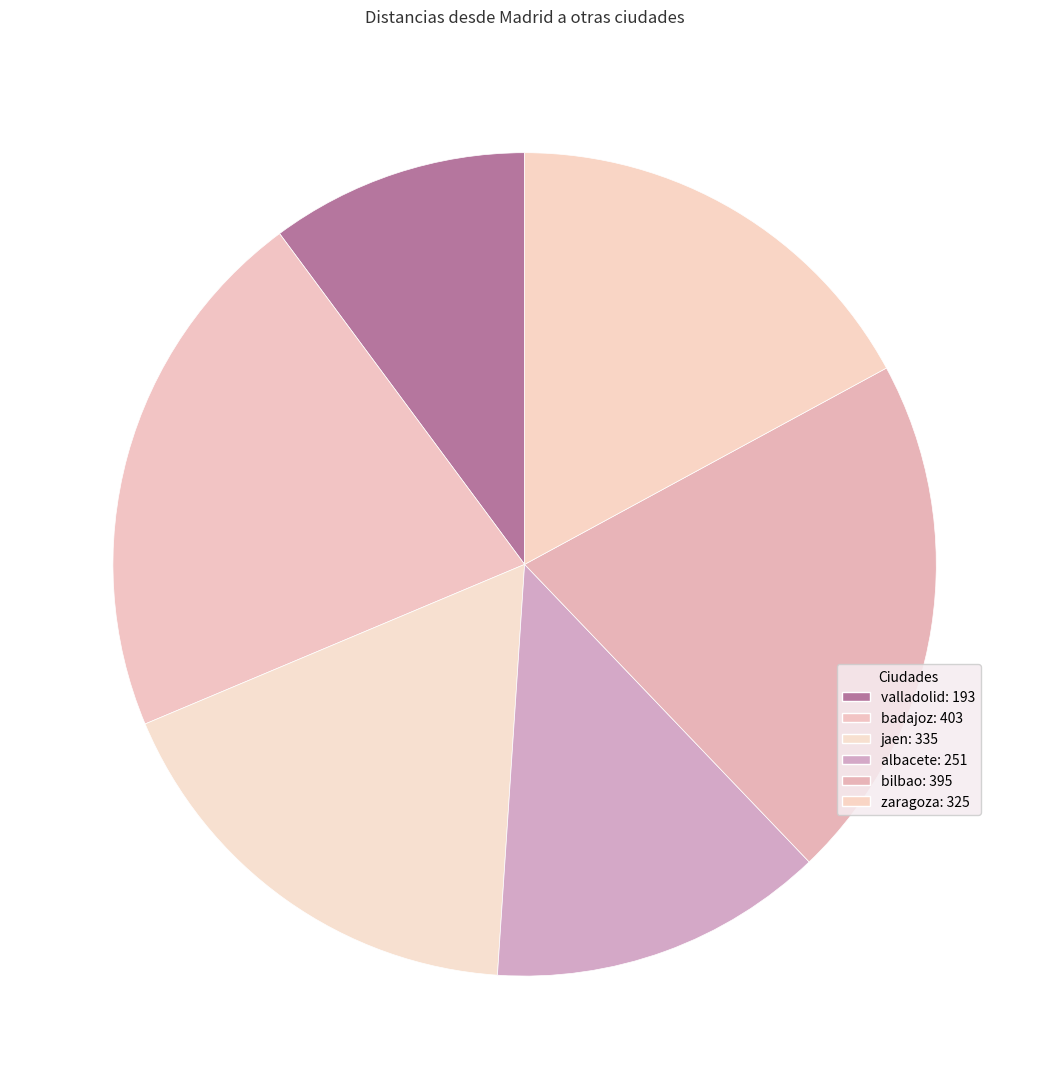

To the nearest percent, what percentage of the pie is valladolid?

10%